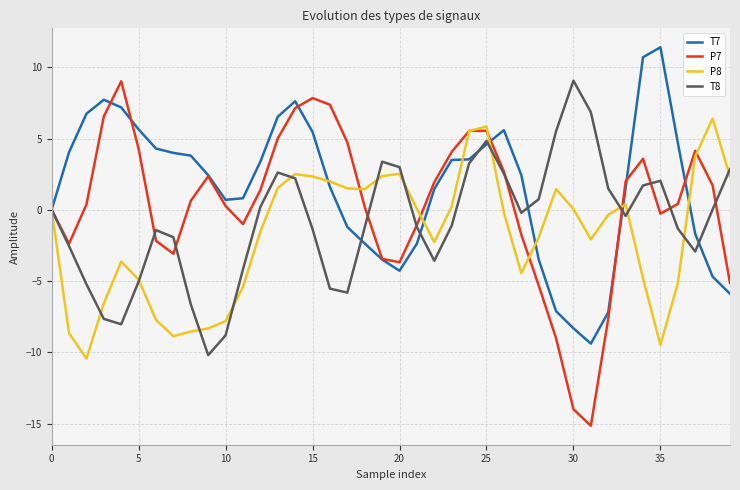

How many lines are shown in the chart?

4